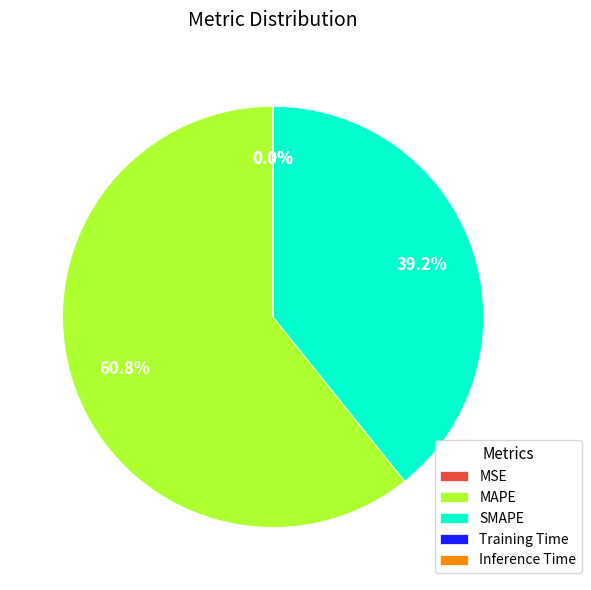

To the nearest percent, what is the average slice percentage?

20%